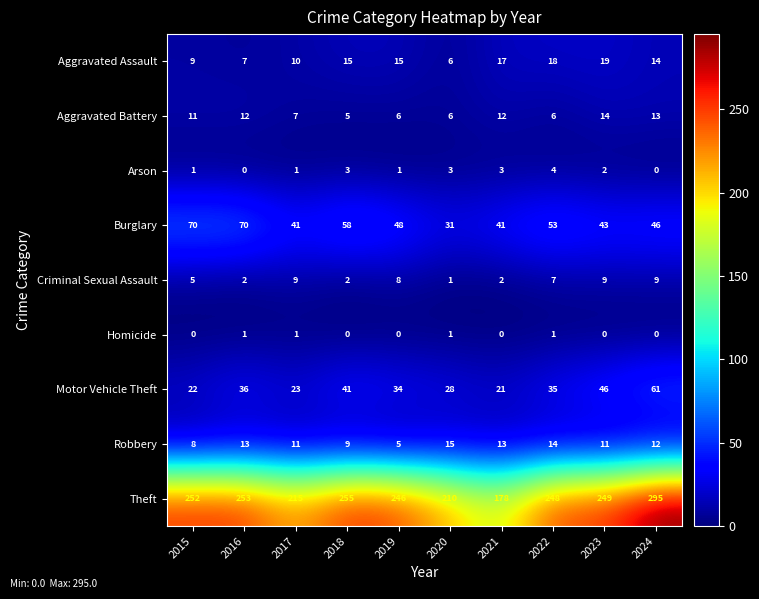

How many Arson values are between 1 and 3?

7